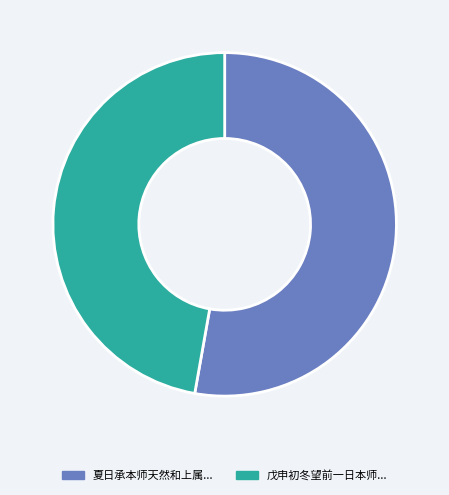

Is there any slice that represents more than half of the pie?

Yes